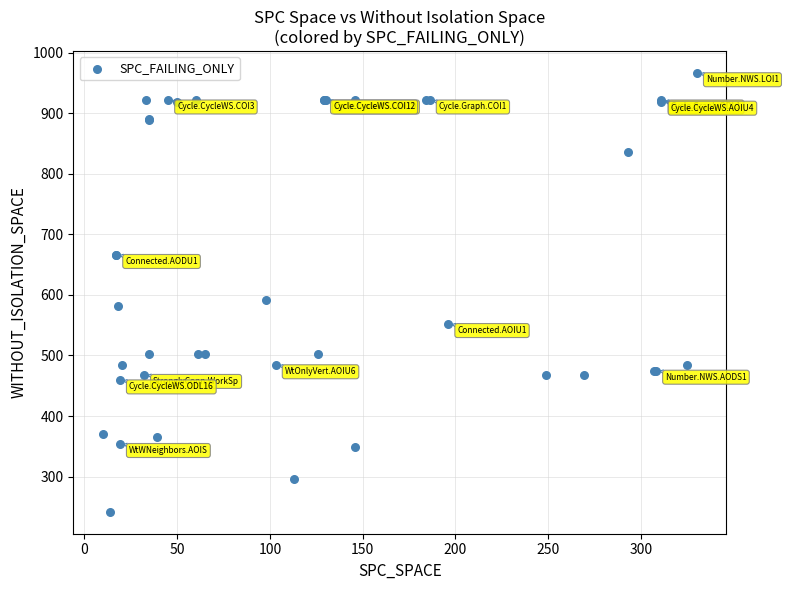

What Y value in the scatter plot is closest to 604?

592